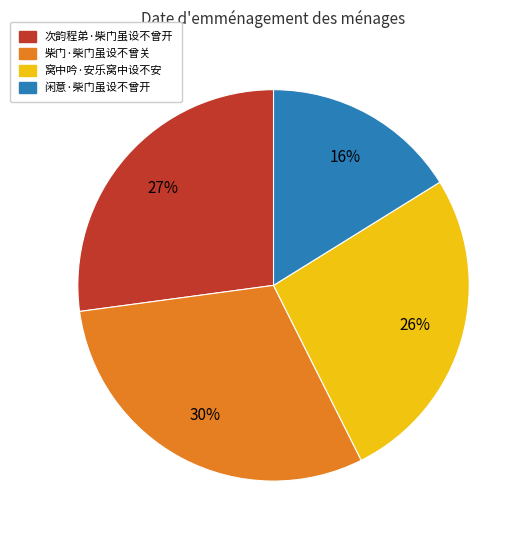

Is the sum of 次韵程弟·柴门虽设不曾开 and 窝中吟·安乐窝中设不安 greater than half?

Yes